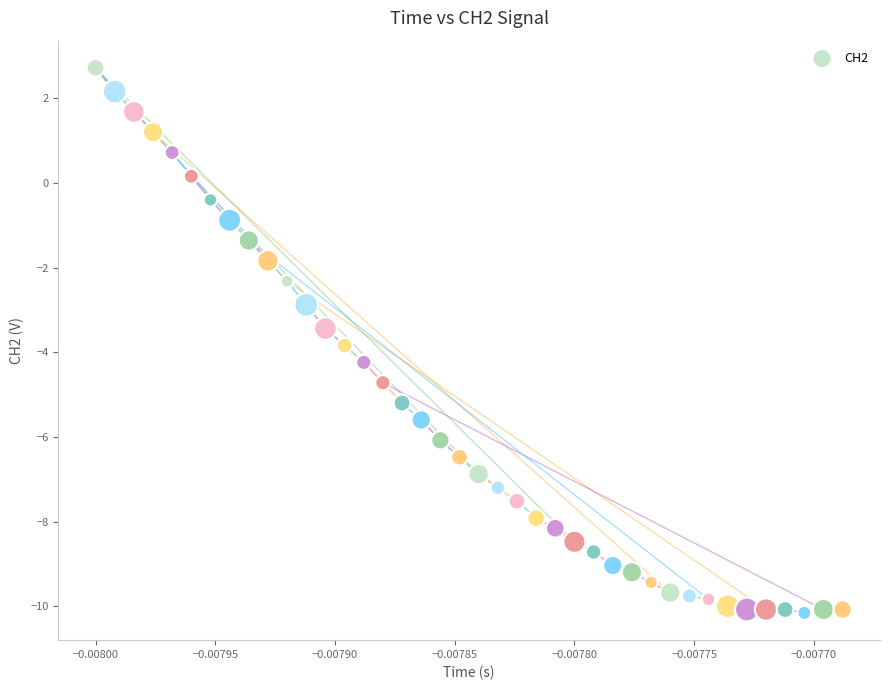

What is the range of Y values (max minus min)?

12.9